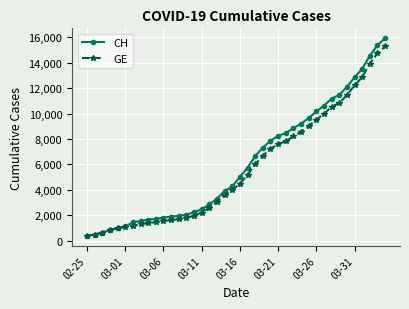

Which series has the widest spread of values?

CH